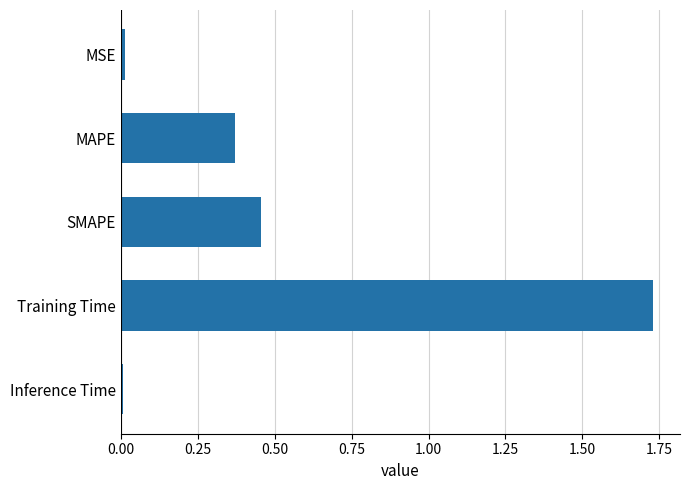

What is the sum of the values at MAPE and Training Time?

2.1